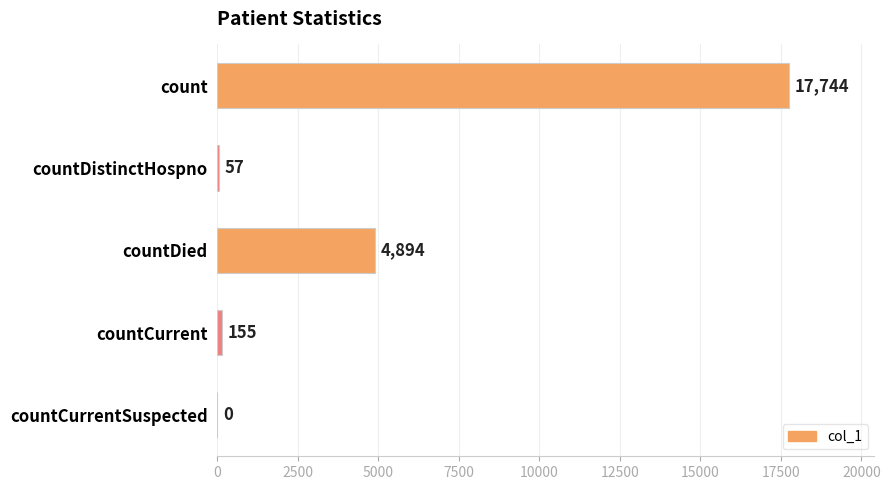

Are the bars grouped side by side (vs. stacked)?

No